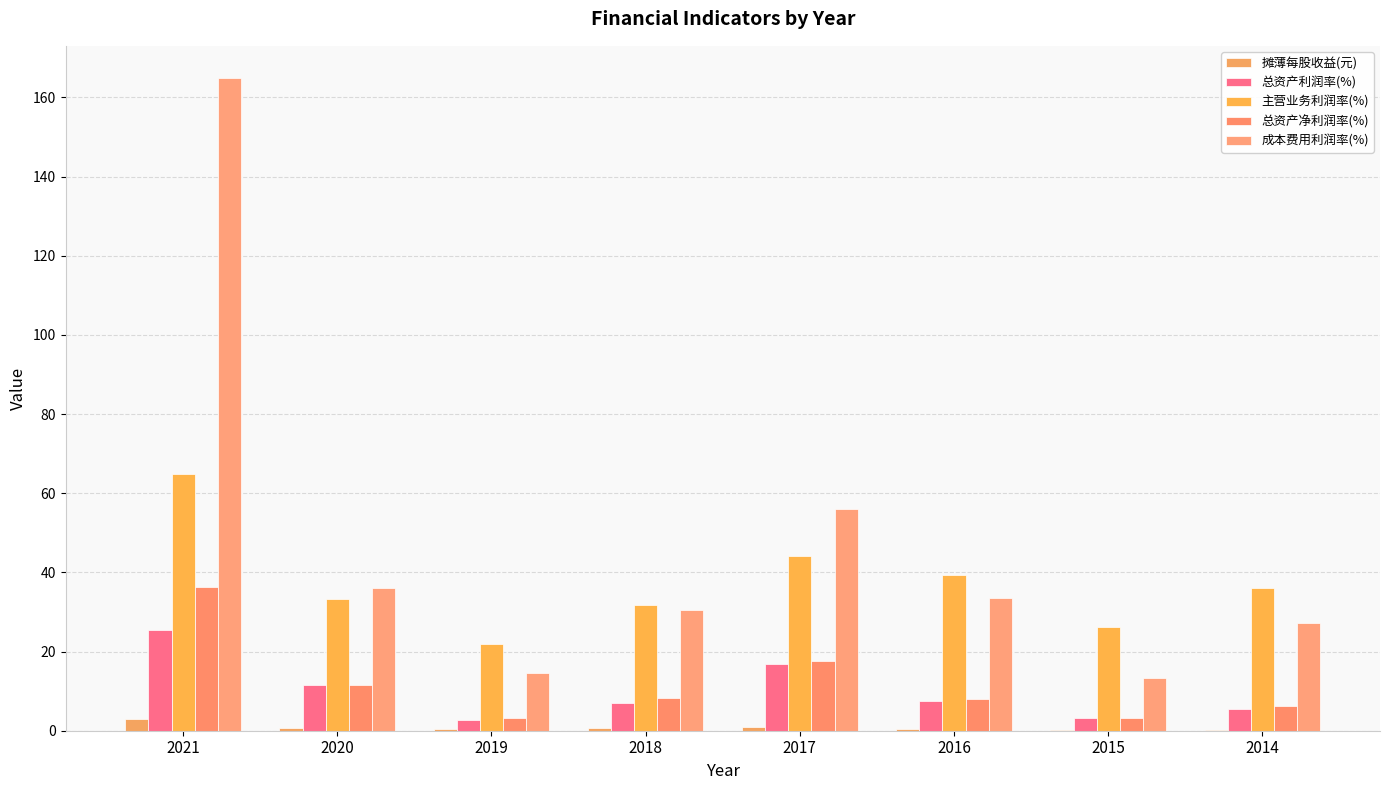

True or false: 总资产净利润率(%) has a value of 8.0 at 2016.

True